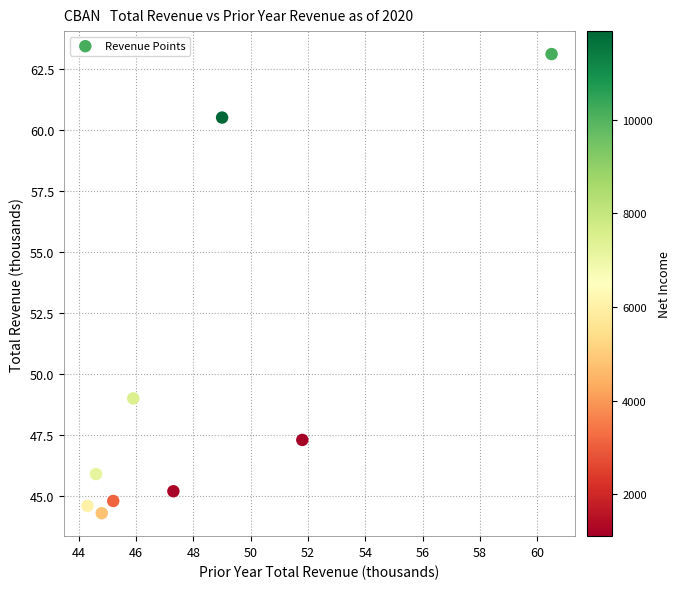

What Y value in the scatter plot is closest to 53?

49.0